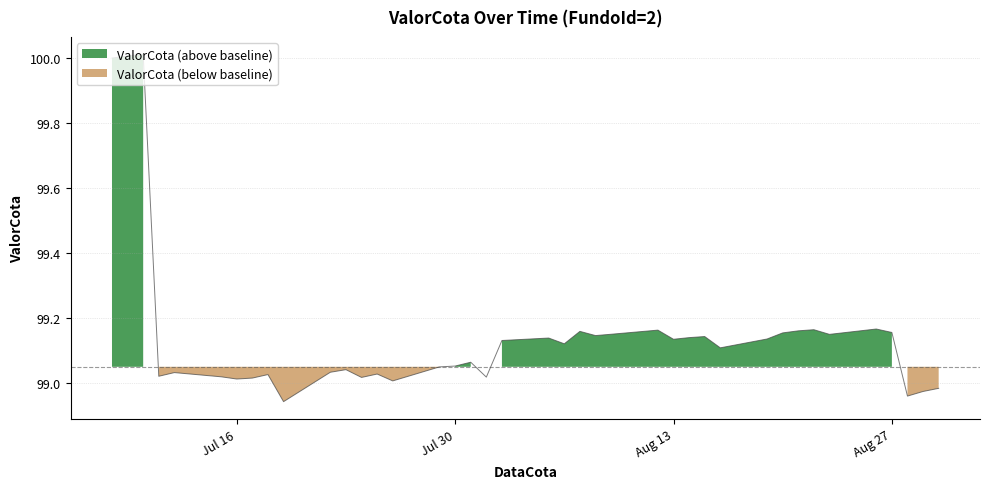

What is the average value?

99.1